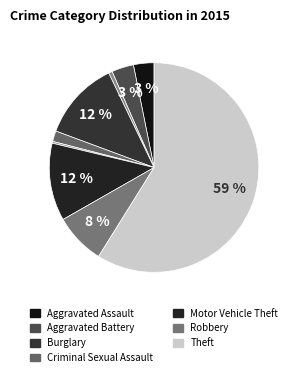

To the nearest percent, what is the difference between the largest and smallest slice percentages?

59%